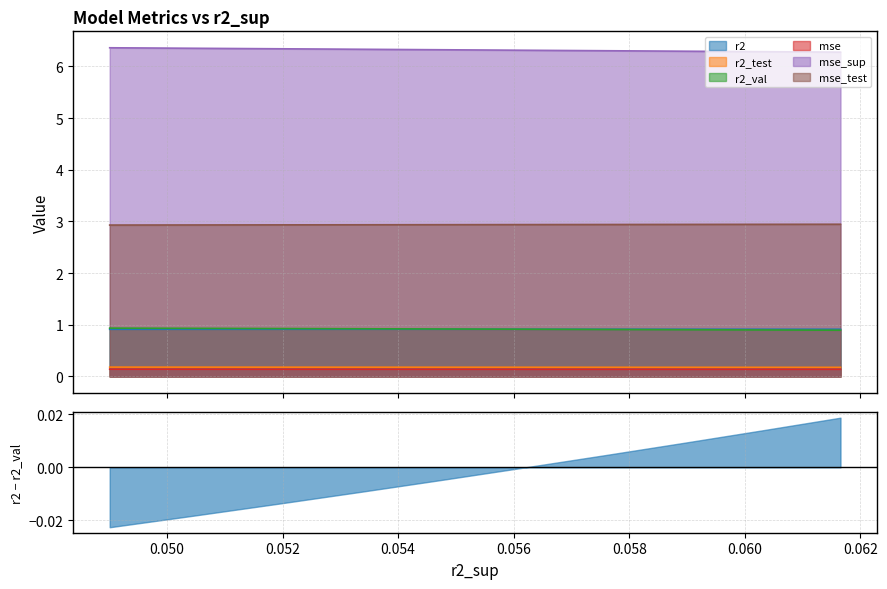

What is the lowest value of the r2_val series?

0.9